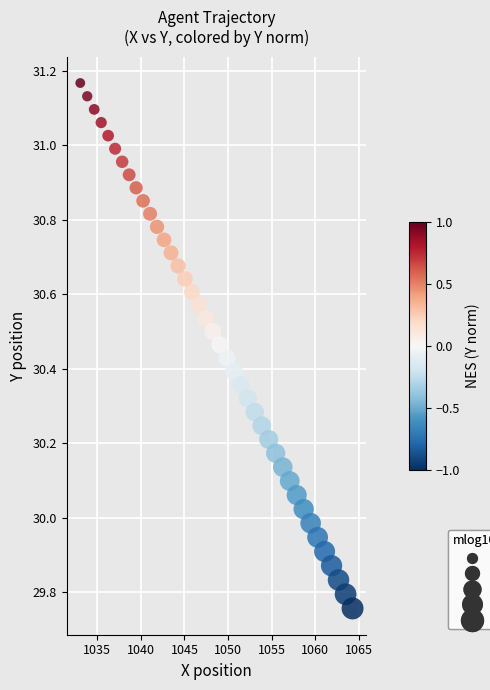

What is the range of Y values (max minus min)?

1.4